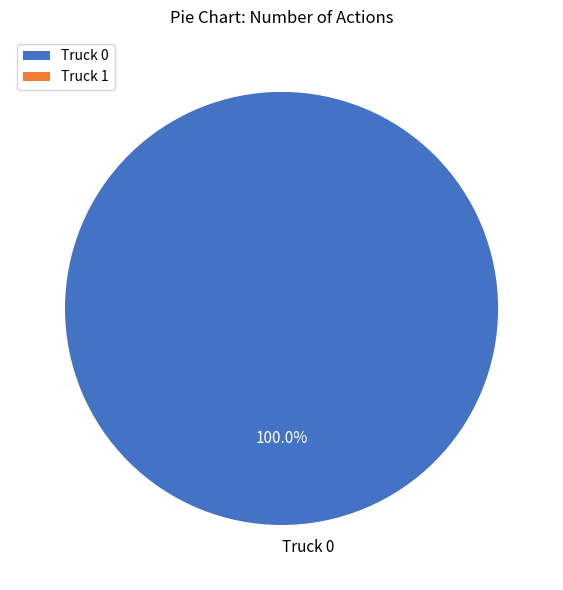

Is there a majority slice in this chart?

Yes